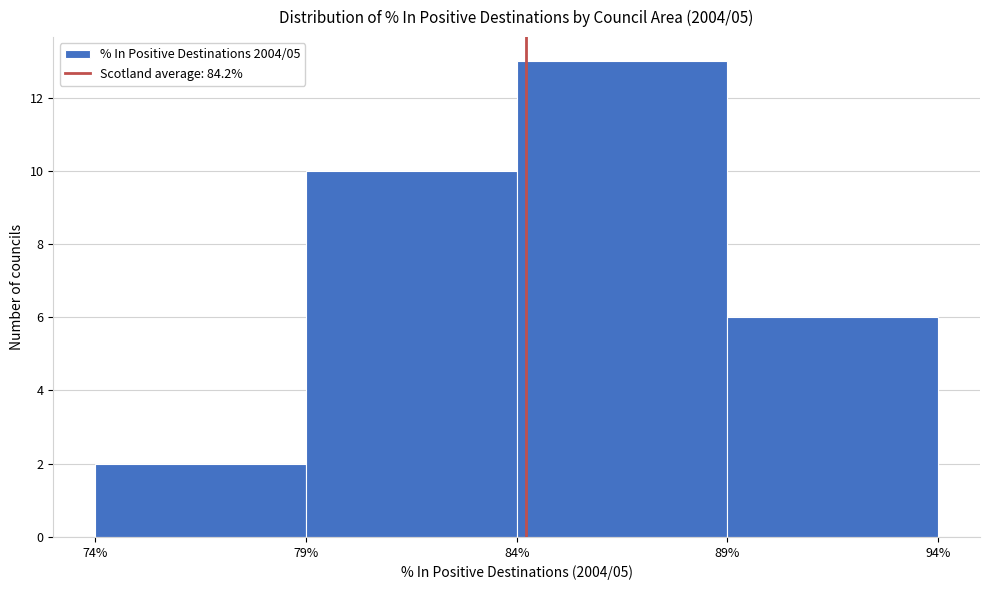

Which range on the x-axis has the tallest bar?

84% to 89%